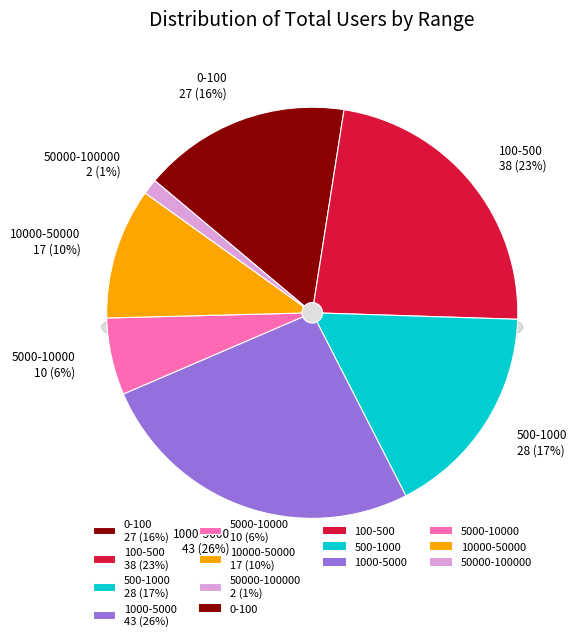

Which category has the smallest portion of the pie?

50000-100000